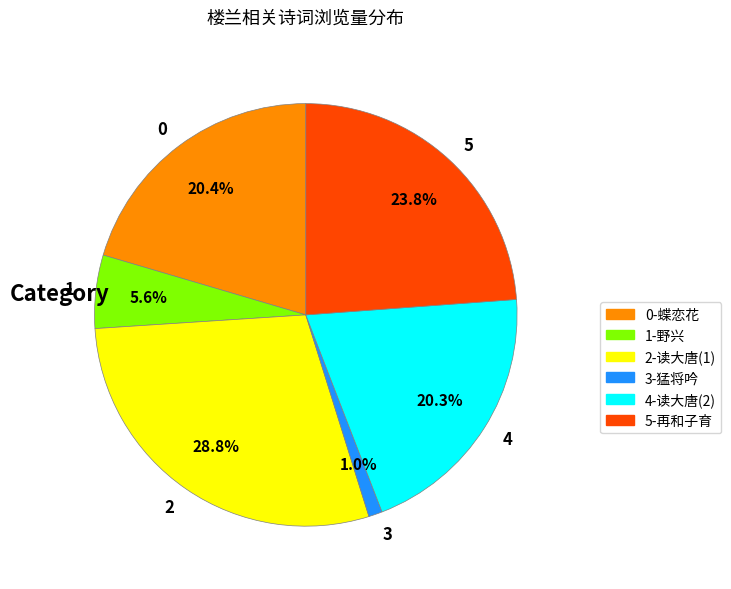

What is the total percentage of 0 and 1?

26.0%